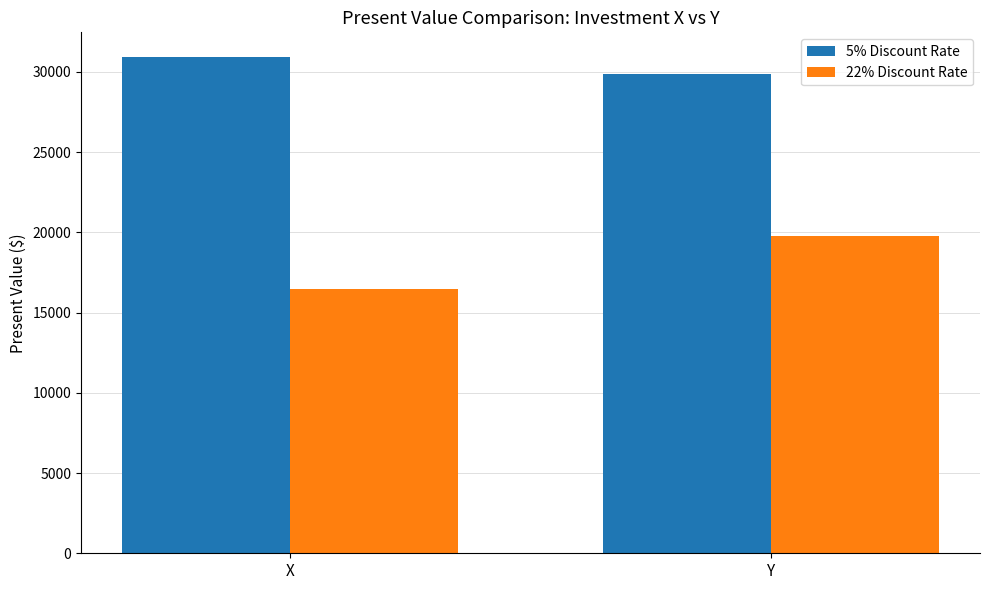

Reading left to right, list all the values displayed in this chart.

5% Discount Rate: 30919.0	29873.4
22% Discount Rate: 16470.3	19759.1